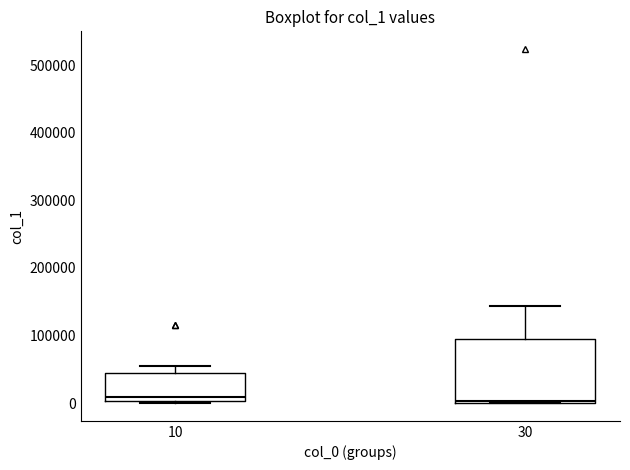

Reading left to right, transcribe this box plot: for each box, give where its median line is, the range the box spans, and where its two whiskers end, as read against the y-axis. The values are not printed on the chart, so give them approximately, as read against the axis.

10: median 10000, box 0 to 40000, whiskers 0 to 60000
30: median 0, box 0 to 90000, whiskers 0 to 140000